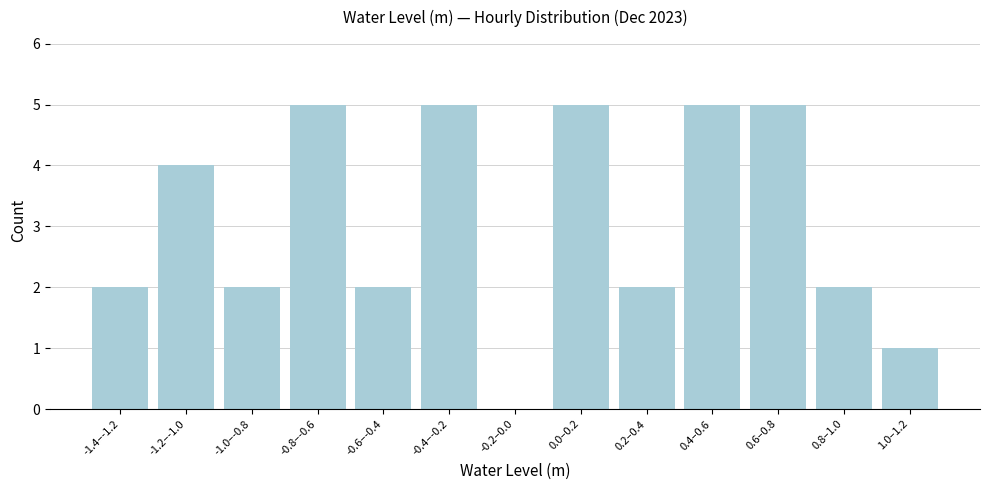

Reading left to right, extract all data points from this chart.

-1.4–-1.2=2	-1.2–-1.0=4	-1.0–-0.8=2	-0.8–-0.6=5	-0.6–-0.4=2	-0.4–-0.2=5	-0.2–0.0=0	0.0–0.2=5	0.2–0.4=2	0.4–0.6=5	0.6–0.8=5	0.8–1.0=2	1.0–1.2=1